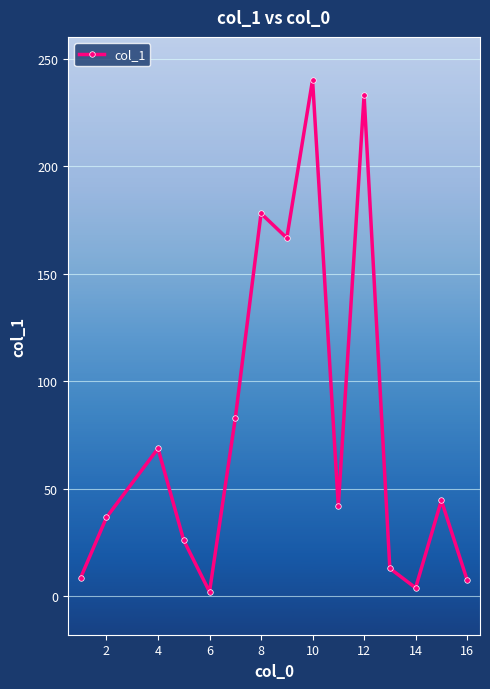

What is the value of the 8th point from the left?

166.7